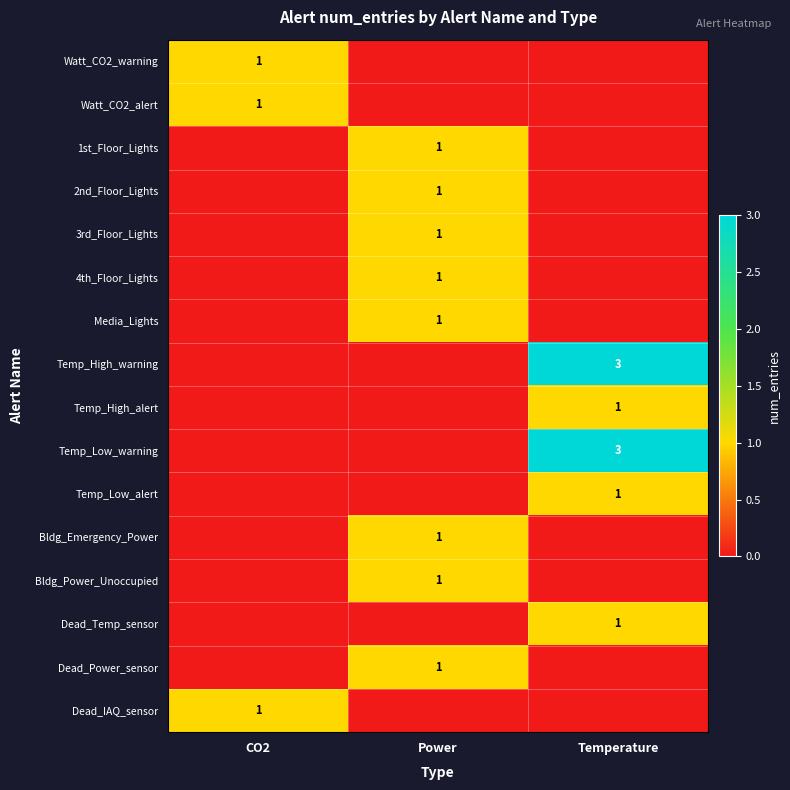

The value of Dead_Power_sensor at Power is 1. True or false?

True